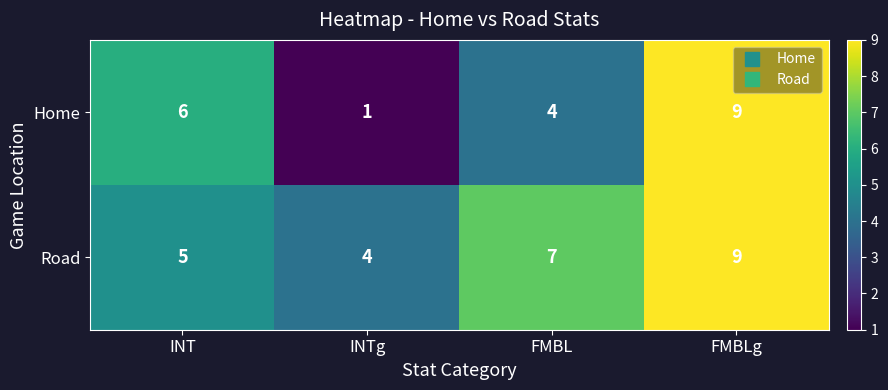

What is the difference between the highest and lowest values at FMBL?

3